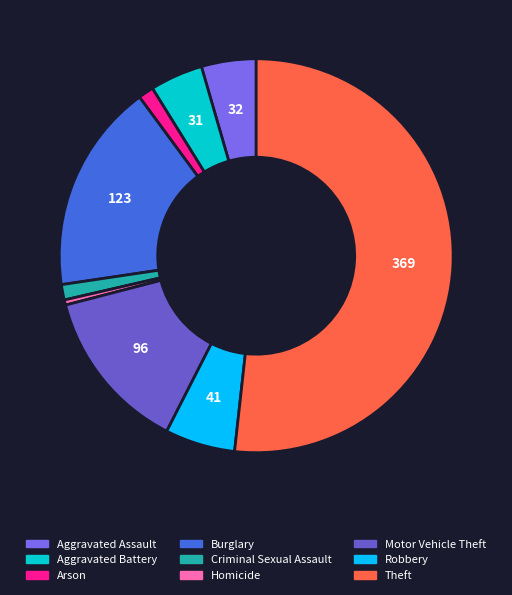

To the nearest percent, what portion does Motor Vehicle Theft represent?

13%